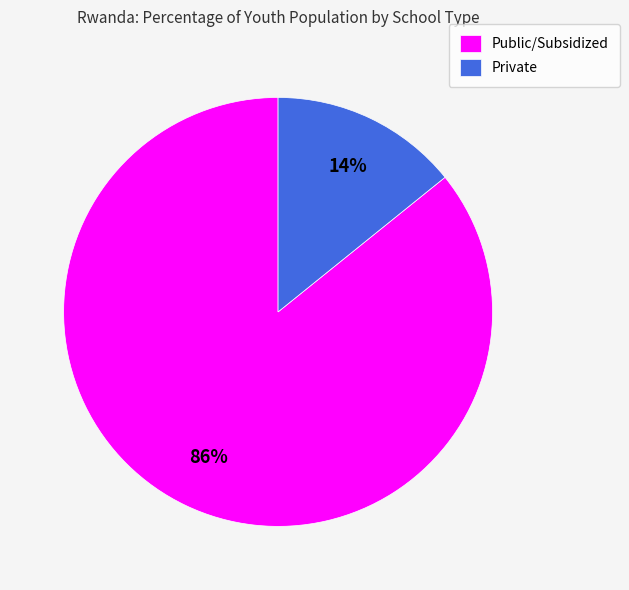

Which slice represents more than half of the pie?

Public/Subsidized